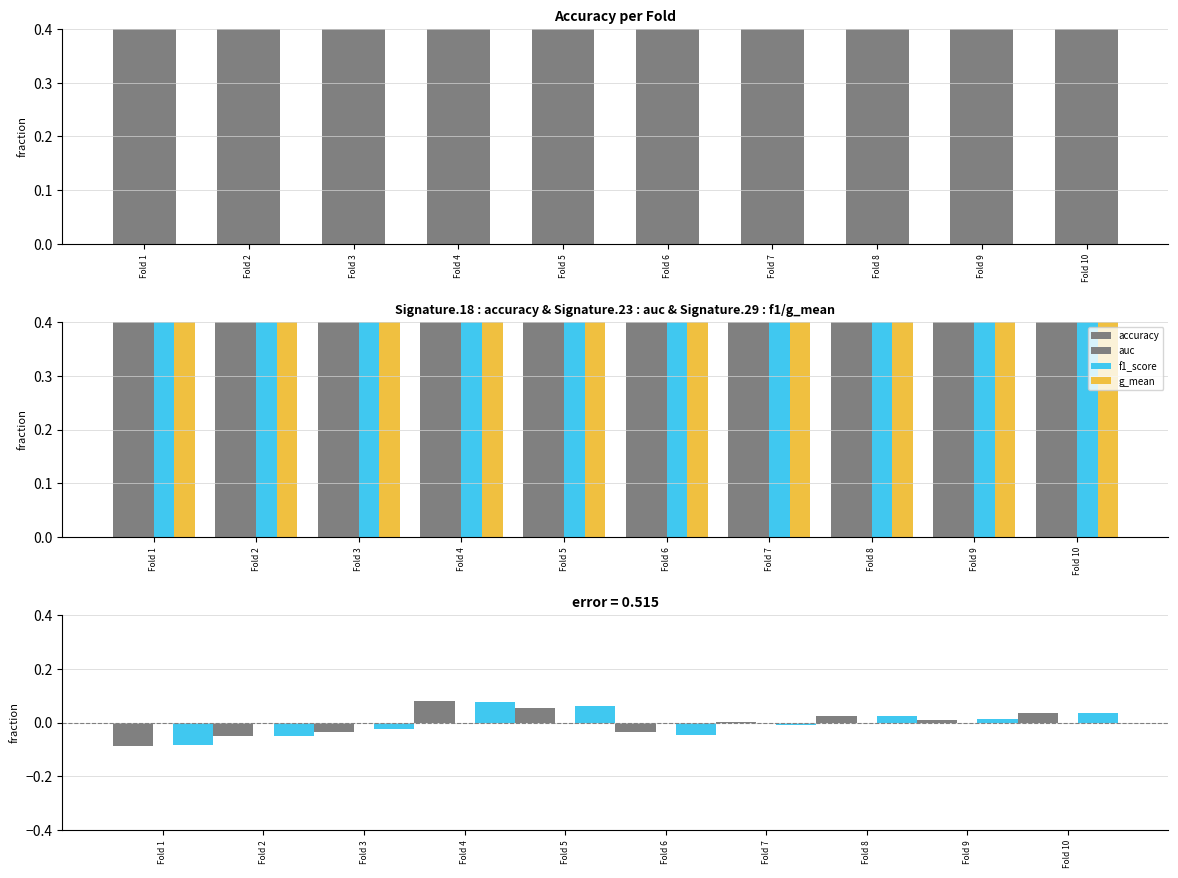

The auc series shows 0.9 at Fold 6. True or false?

False